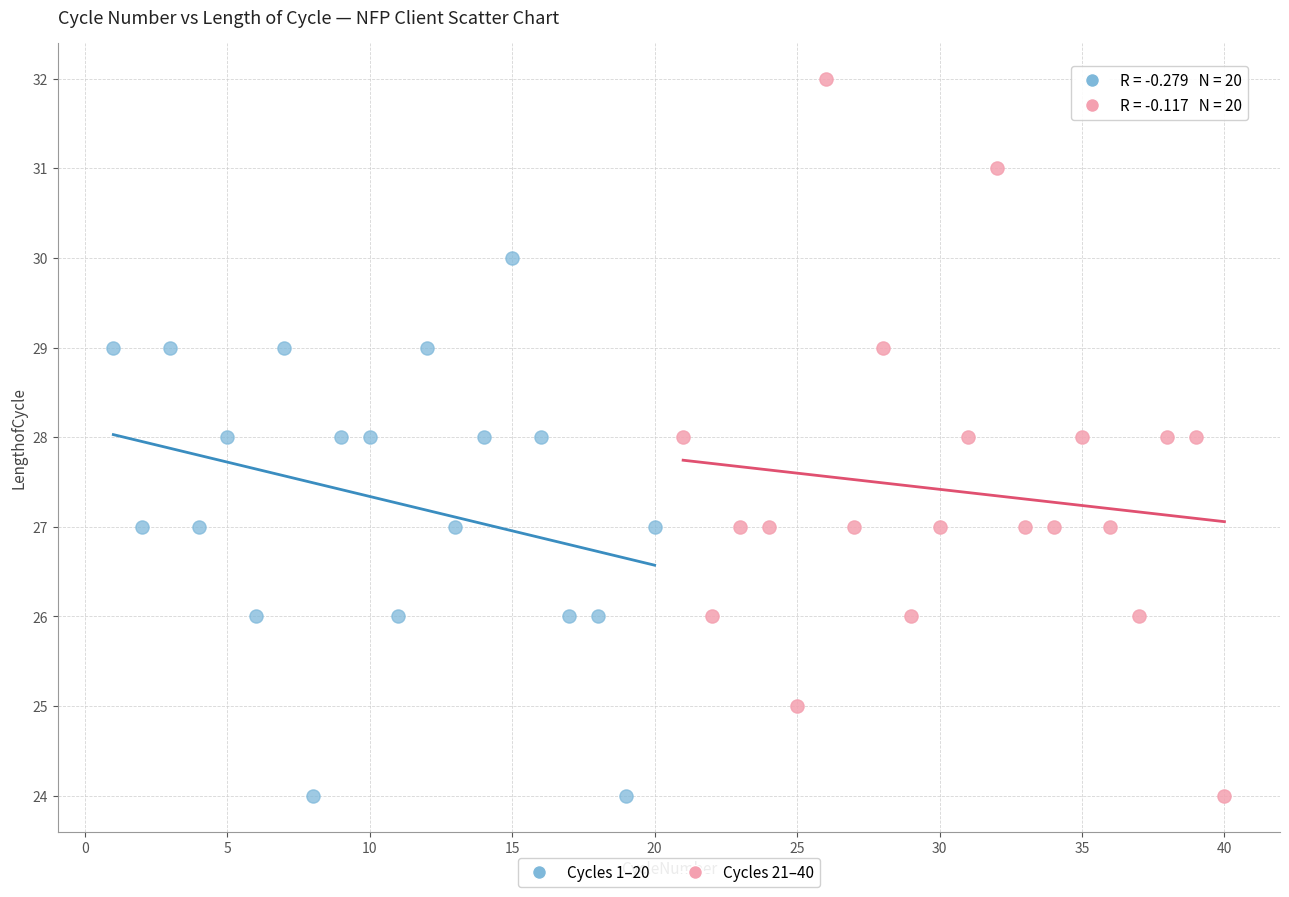

Which series reaches the maximum Y coordinate?

Cycles 21–40